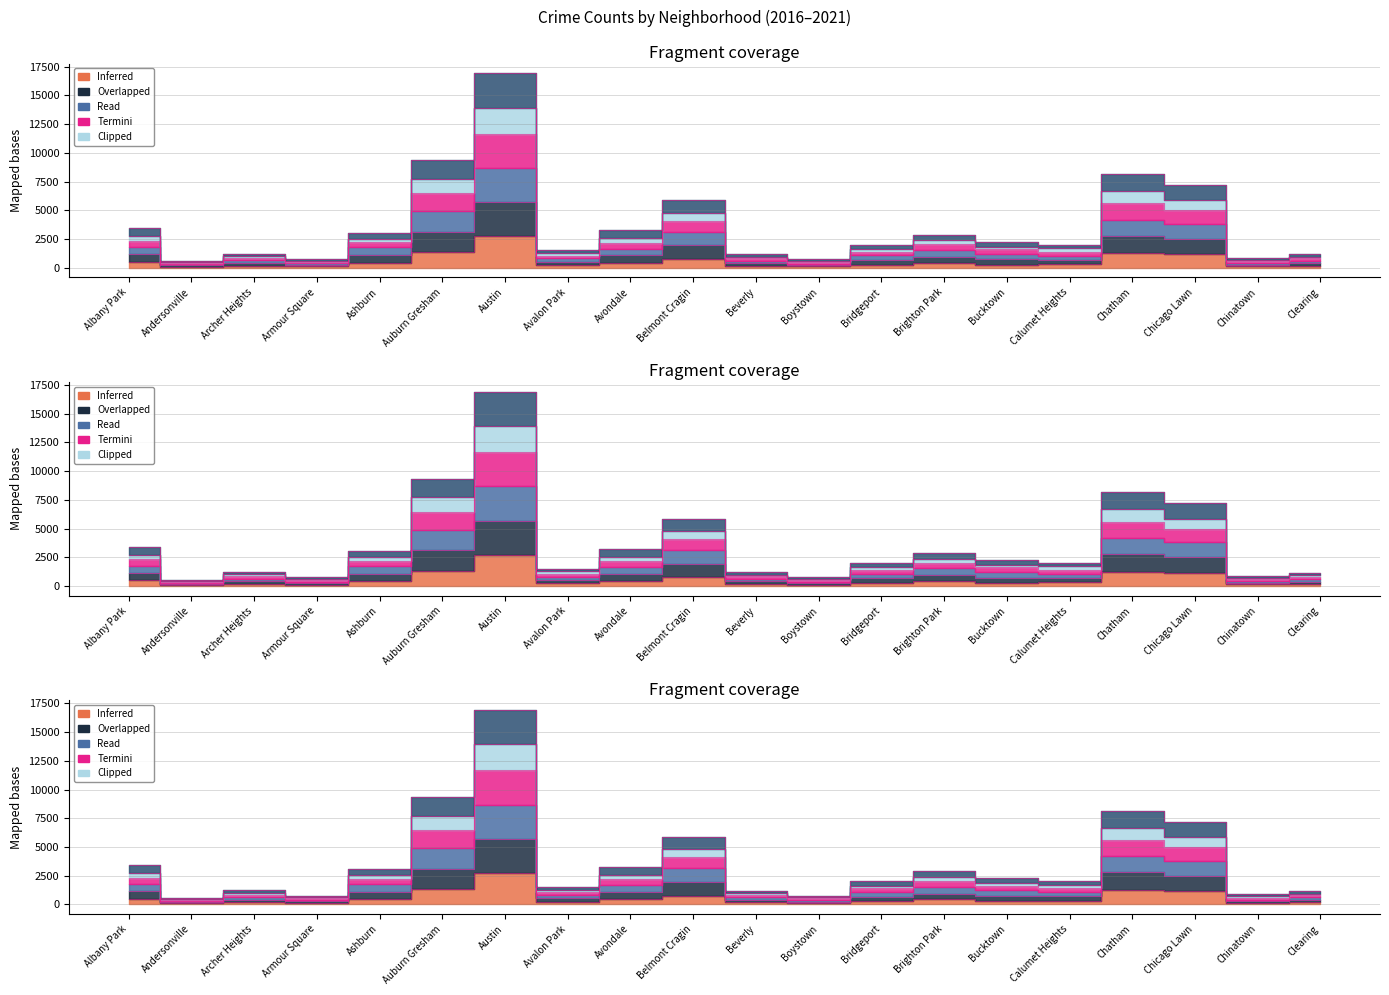

Does the chart have visible grid lines?

Yes